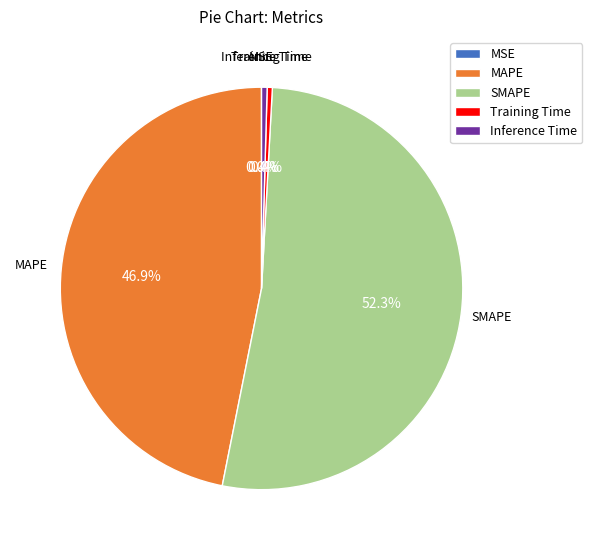

Which category has the biggest portion of the pie?

SMAPE